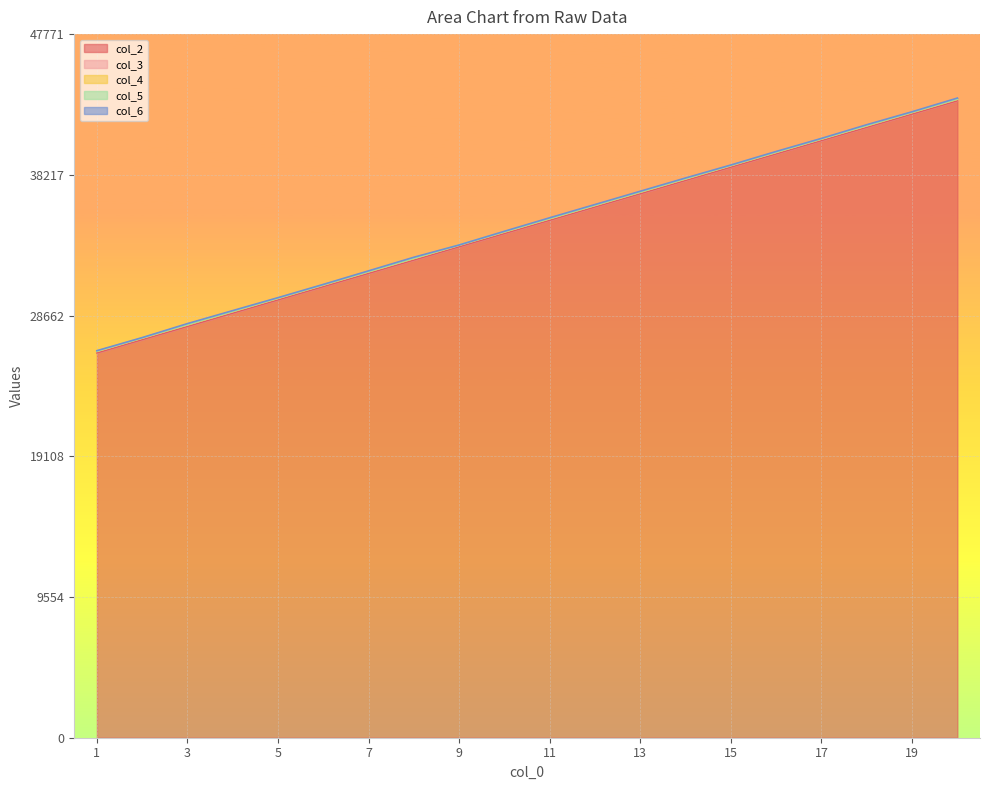

What is the value of the col_5 point at the 5th from the left?

18